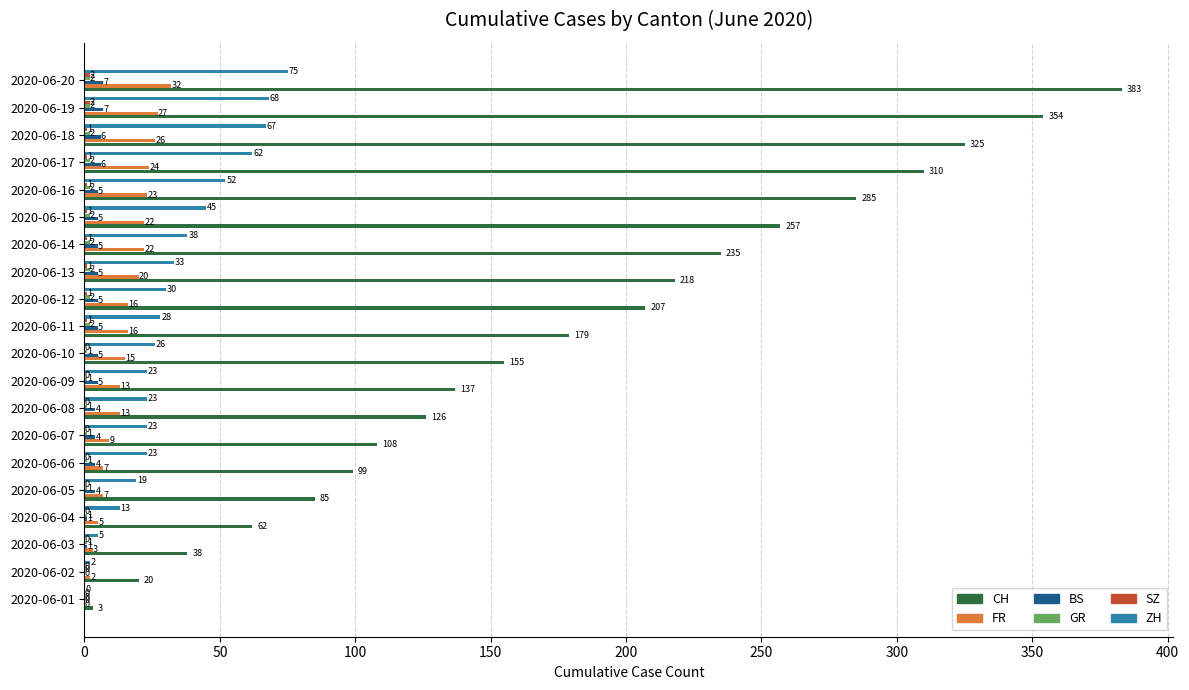

What is the total value across all series at 2020-06-19?

460